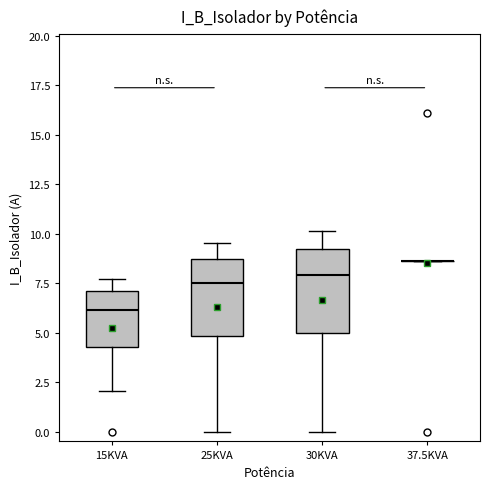

Reading left to right, transcribe this box plot: for each box, give where its median line is, the range the box spans, and where its two whiskers end, as read against the y-axis. The values are not printed on the chart, so give them approximately, as read against the axis.

15KVA: median 6.0, box 4.5 to 7.0, whiskers 2.0 to 7.5
25KVA: median 7.5, box 5.0 to 8.5, whiskers 0.0 to 9.5
30KVA: median 8.0, box 5.0 to 9.0, whiskers 0.0 to 10.0
37.5KVA: box collapsed to a line at 8.5, whiskers 8.5 to 8.5